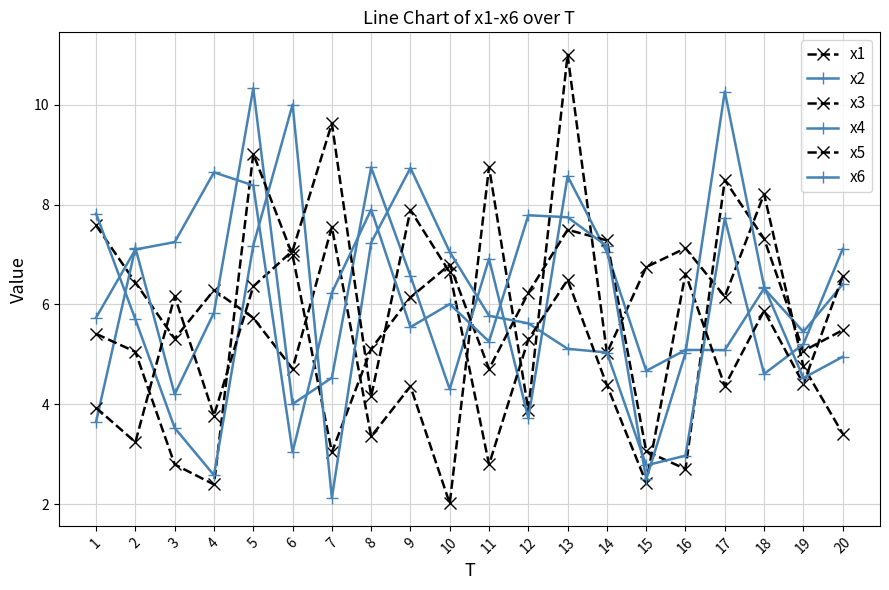

True or false: x2 has a value of 6.3 at 18.

True